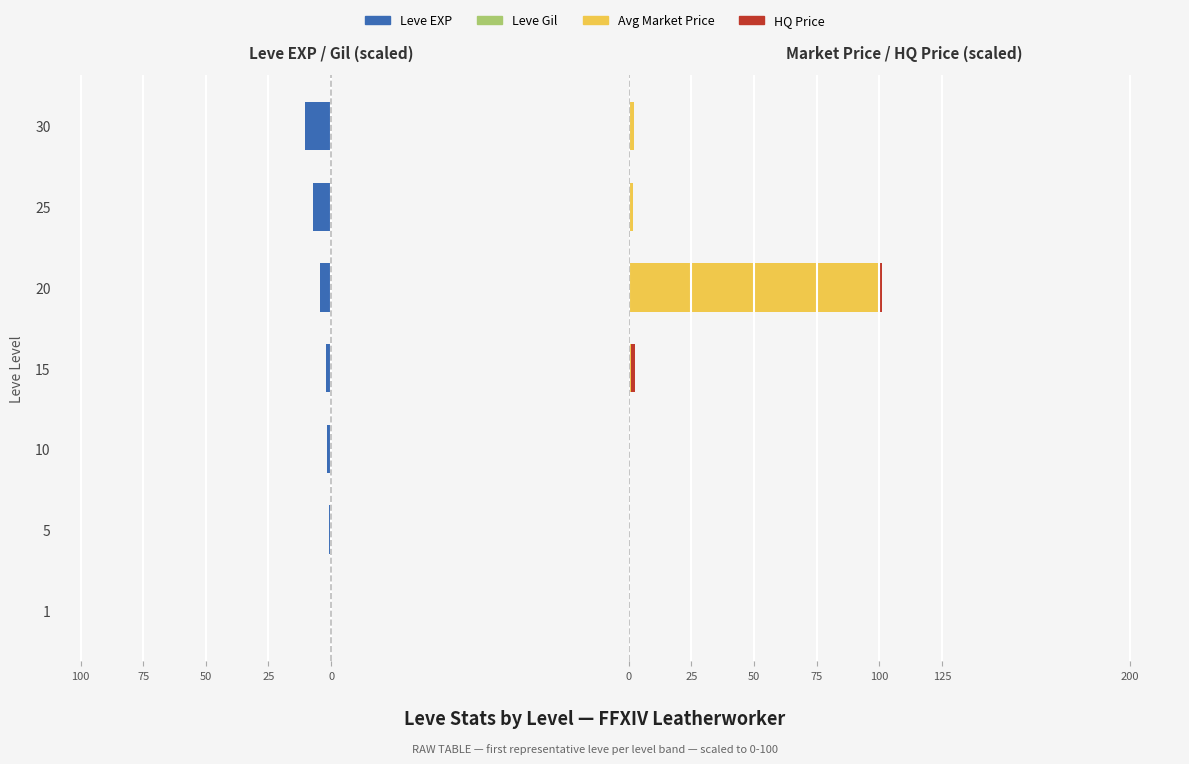

What is the difference between the highest and lowest values at 1?

0.2